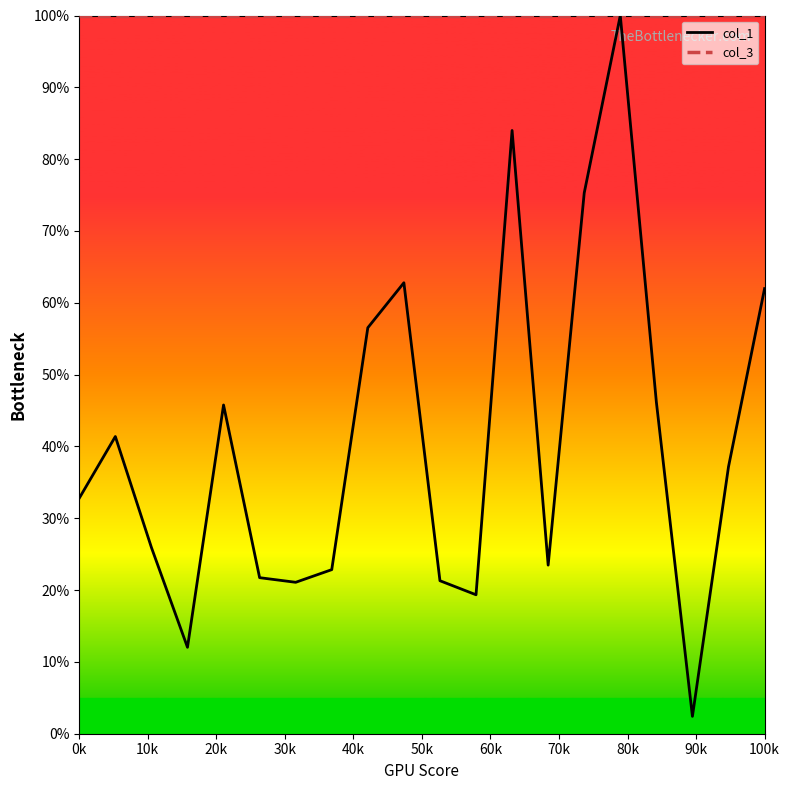

What is the maximum value shown in the chart?

100.0